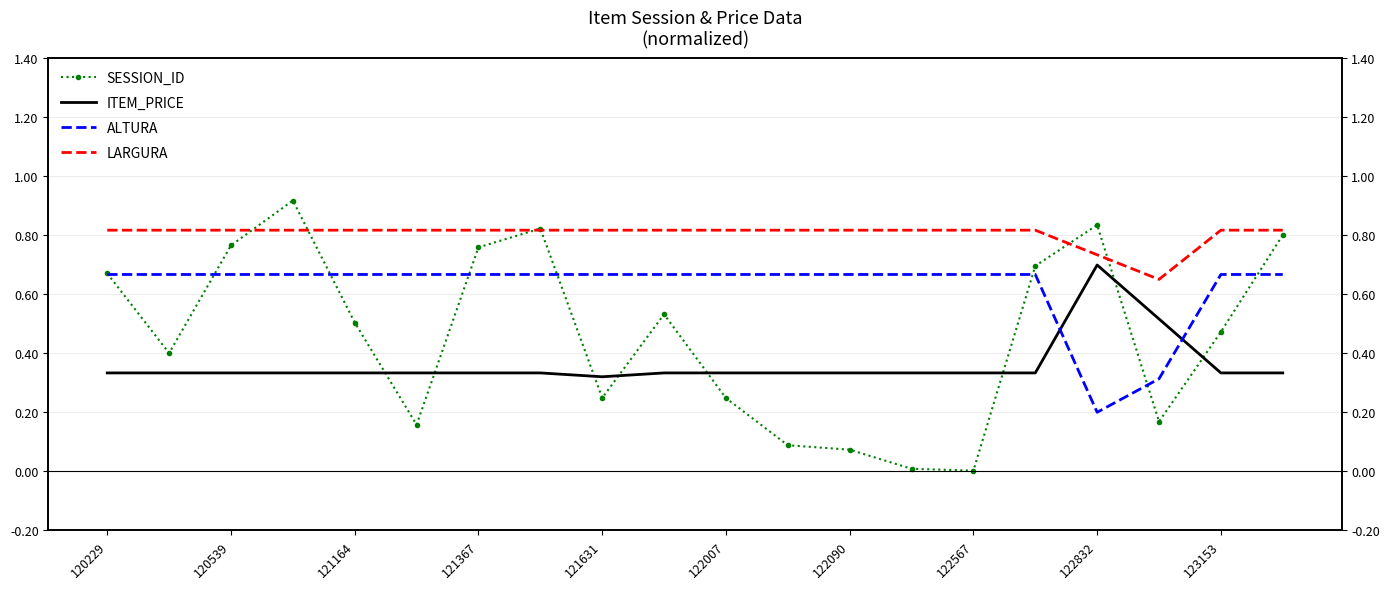

The ALTURA series shows 1.0 at 15. True or false?

False